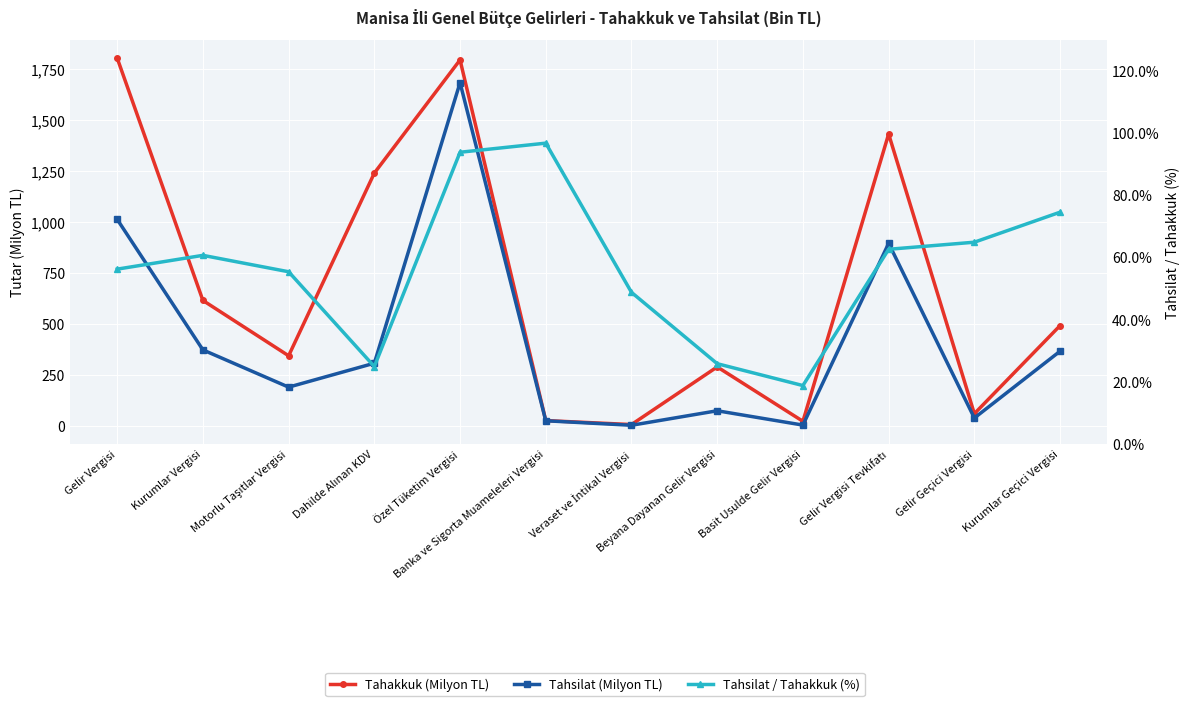

The value of Tahsilat (Milyon TL) at Basit Usulde Gelir Vergisi is 1.8. True or false?

False